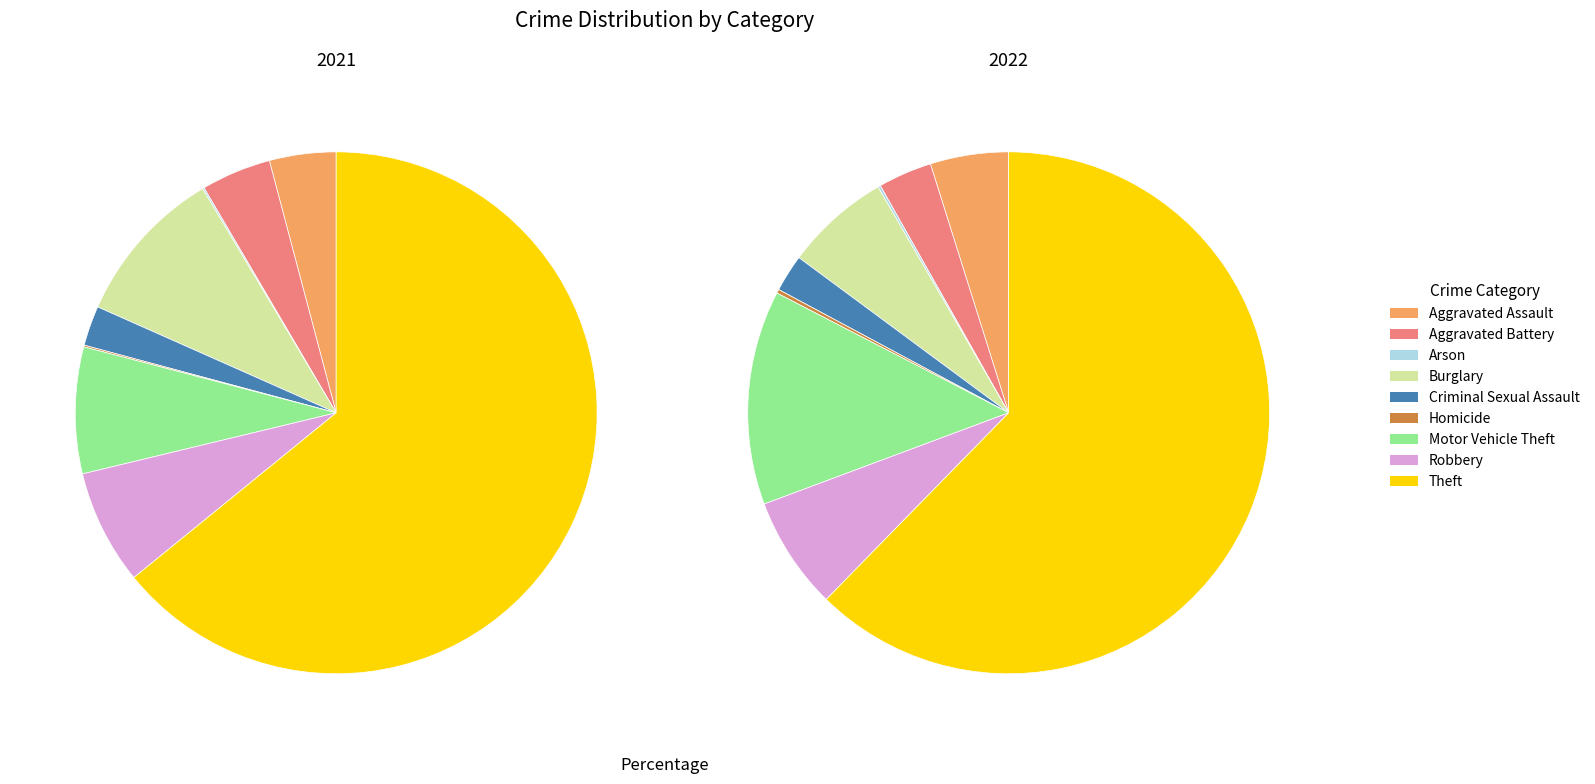

Is it true that 3 is 21% of the pie?

False